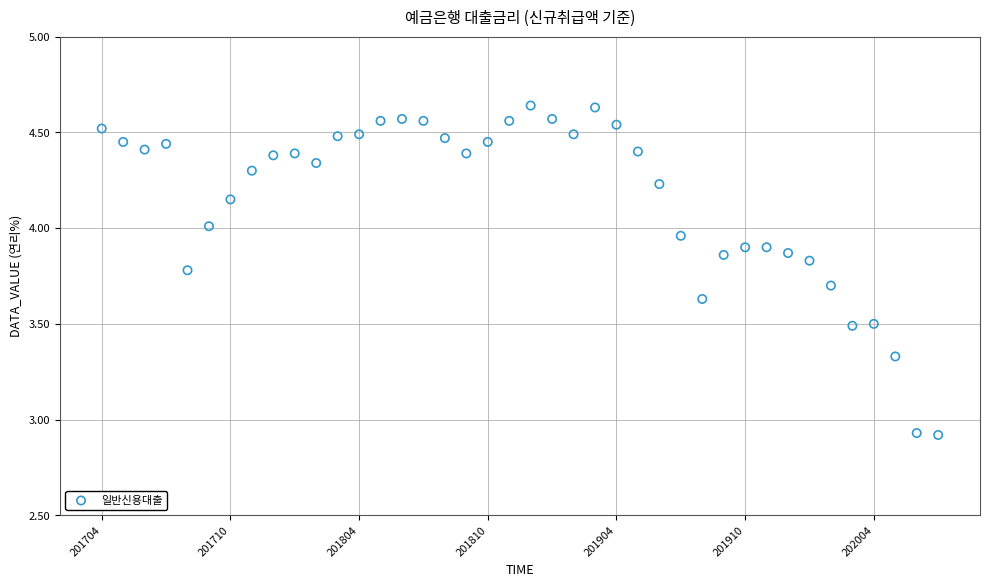

What is the range of Y values (max minus min)?

1.7